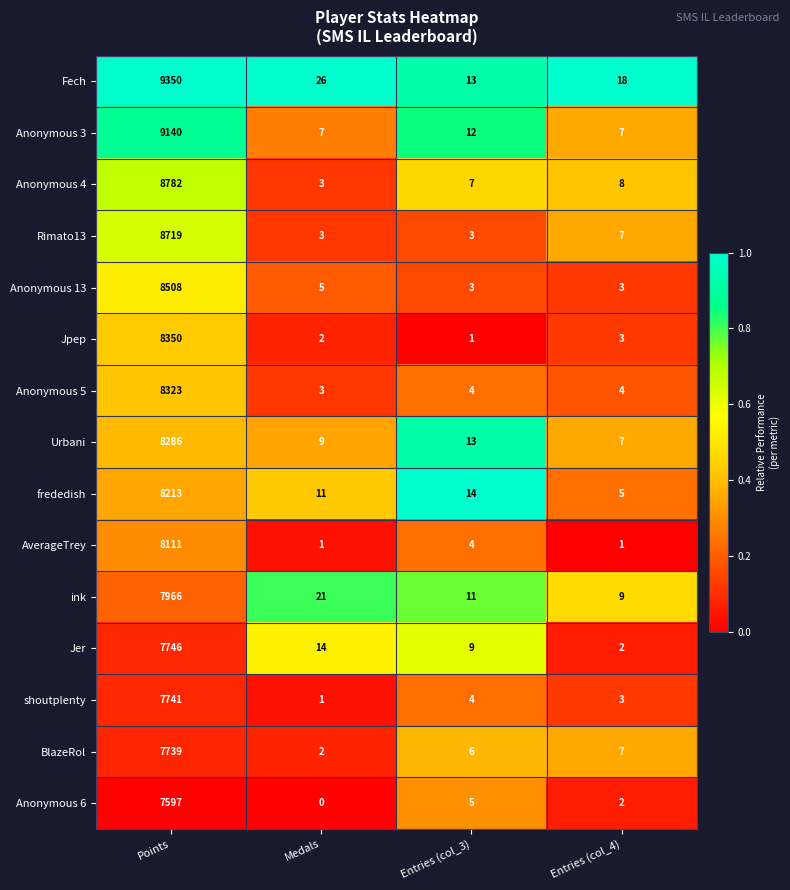

List the labels in order of Anonymous 4 value, largest first.

Points, Entries (col_4), Entries (col_3), Medals